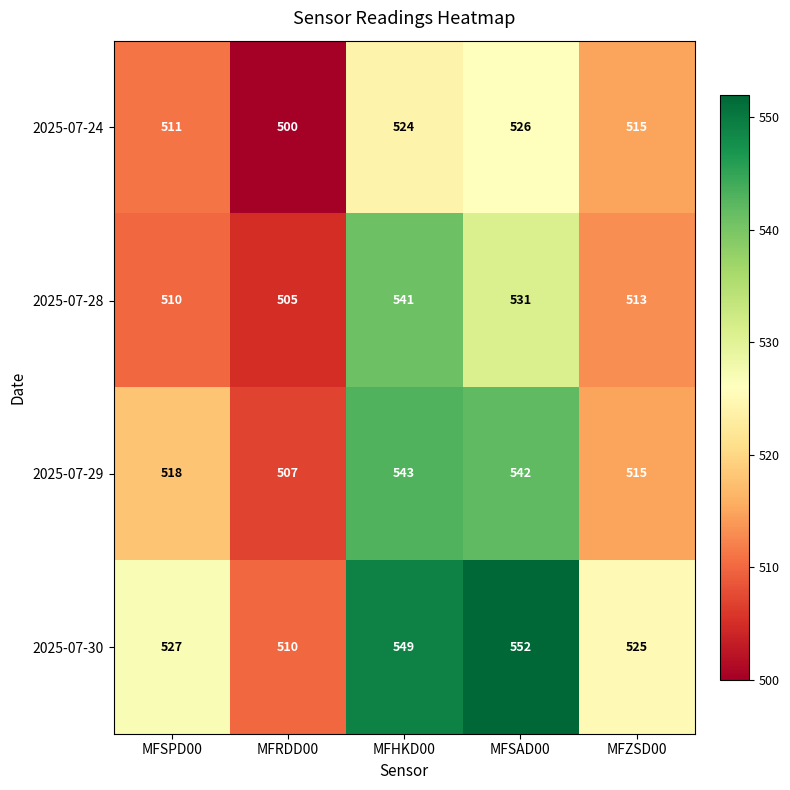

What is the difference between the maximum and minimum values in the 2025-07-24 series?

26